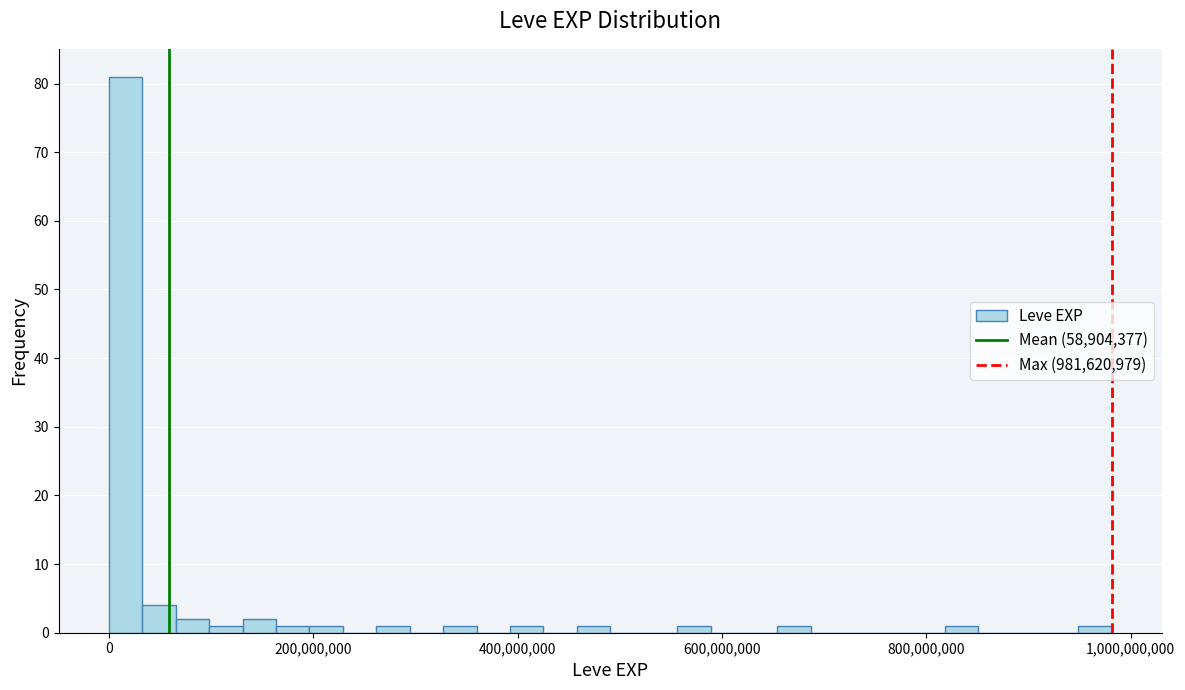

Read against the x-axis, roughly where is the centre of the tallest bar?

20000000